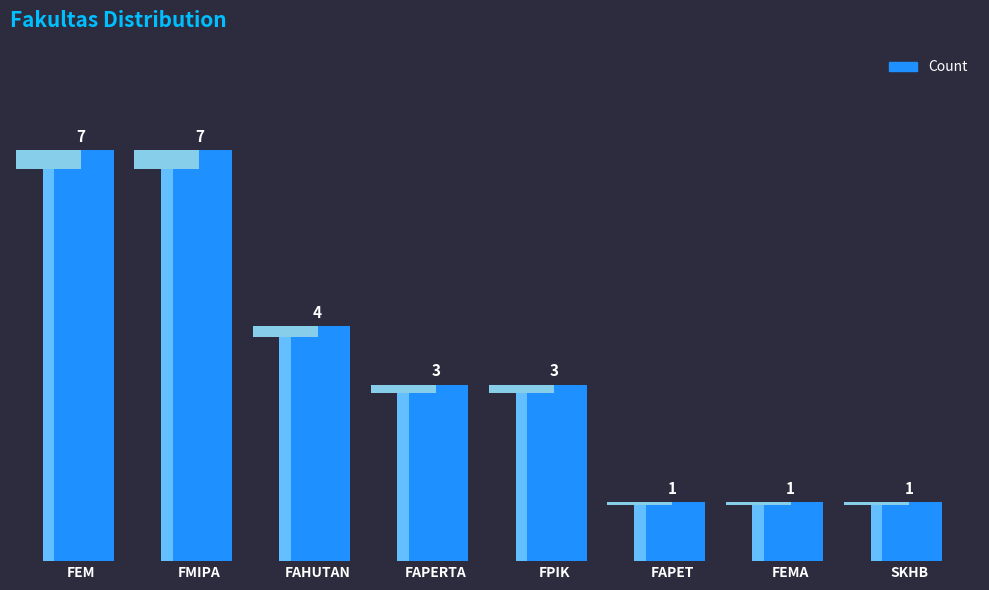

Count the number of data series in this chart.

1